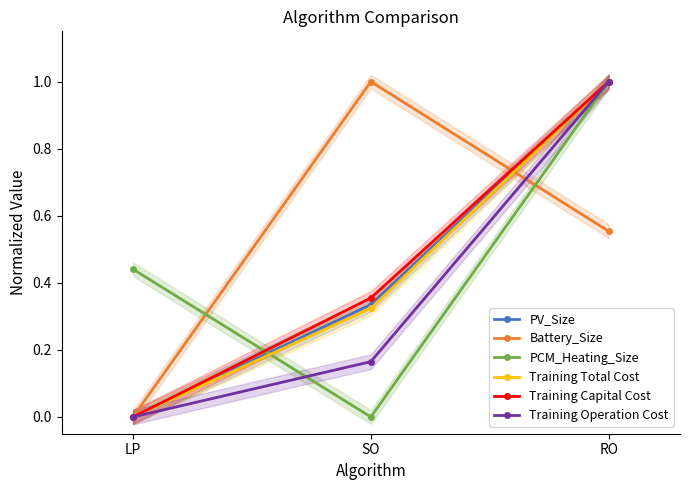

Reading left to right, transcribe all the data shown in this chart.

PV_Size: LP=0.0	SO=0.3	RO=1.0
Battery_Size: LP=0.0	SO=1.0	RO=0.6
PCM_Heating_Size: LP=0.4	SO=0.0	RO=1.0
Training Total Cost: LP=0.0	SO=0.3	RO=1.0
Training Capital Cost: LP=0.0	SO=0.4	RO=1.0
Training Operation Cost: LP=0.0	SO=0.2	RO=1.0